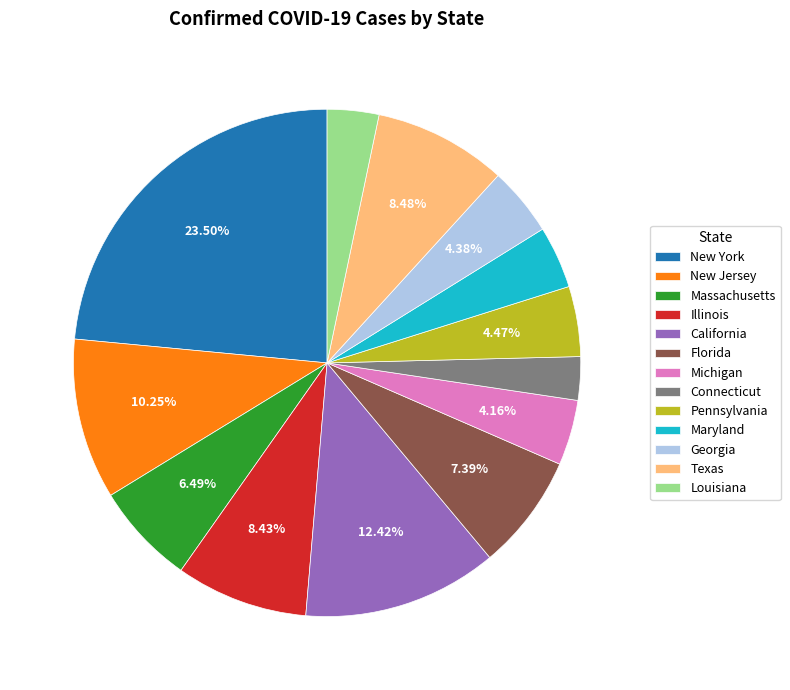

Is New Jersey the majority of the pie?

No